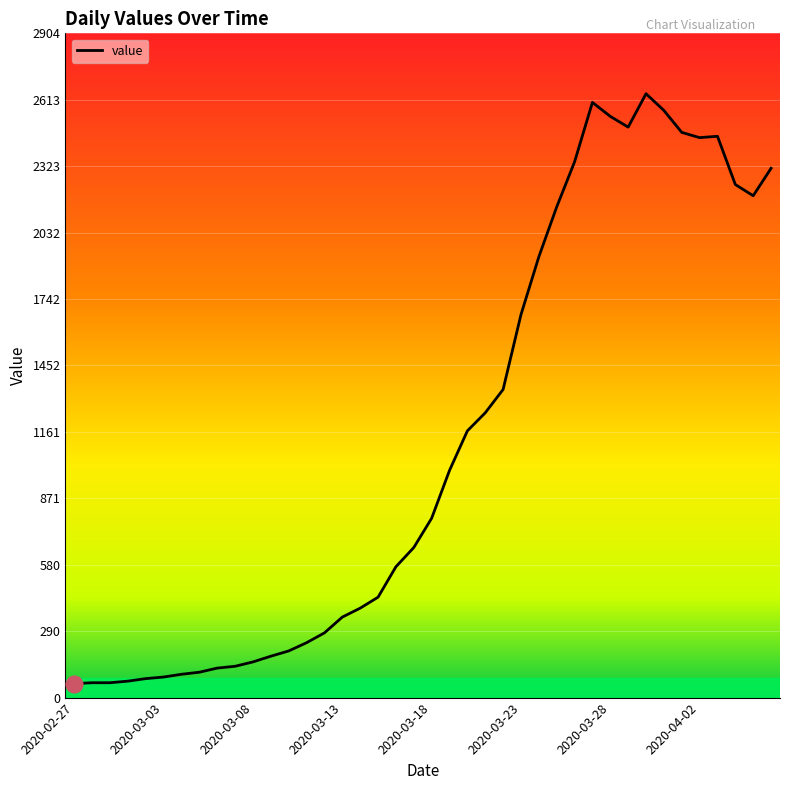

What is the difference between the maximum and minimum values?

2579